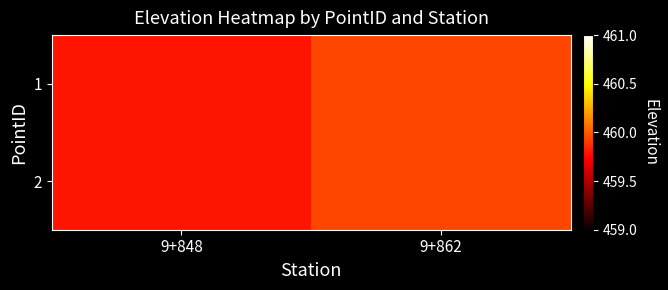

Which series changed the most between 9+848 and 9+862?

1